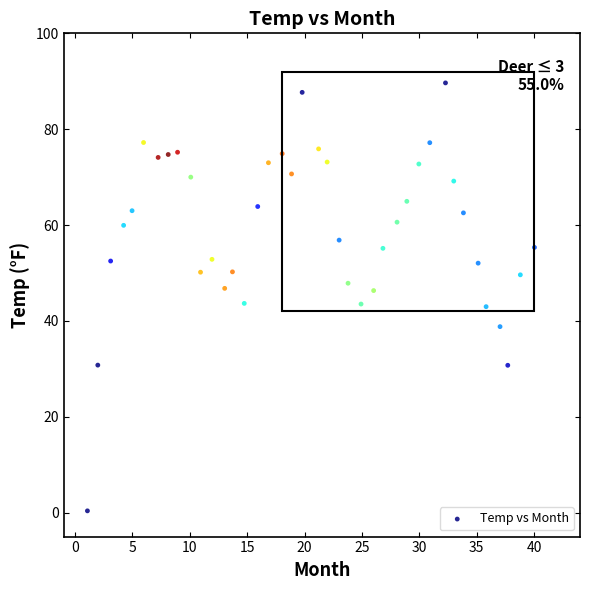

What is the range of Y values (max minus min)?

89.3